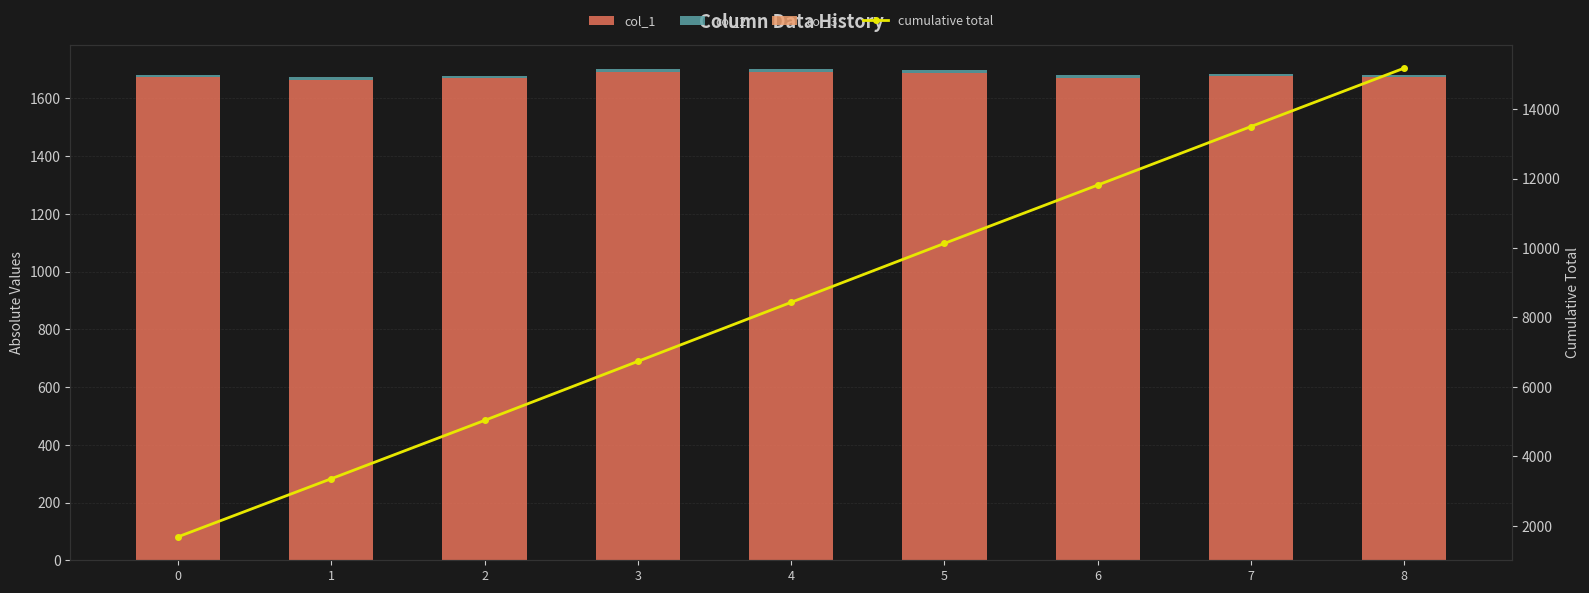

What is the maximum value shown in the chart?

15182.6